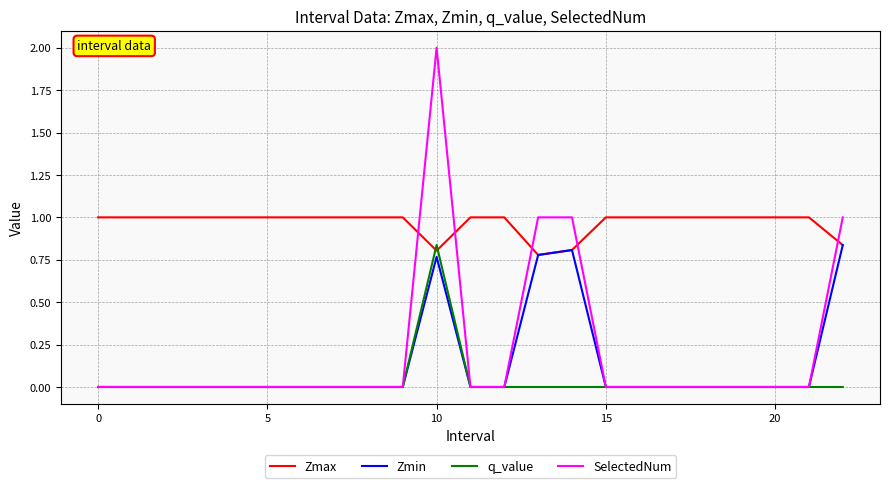

What are all the series names shown in the legend?

Zmax, Zmin, q_value, SelectedNum